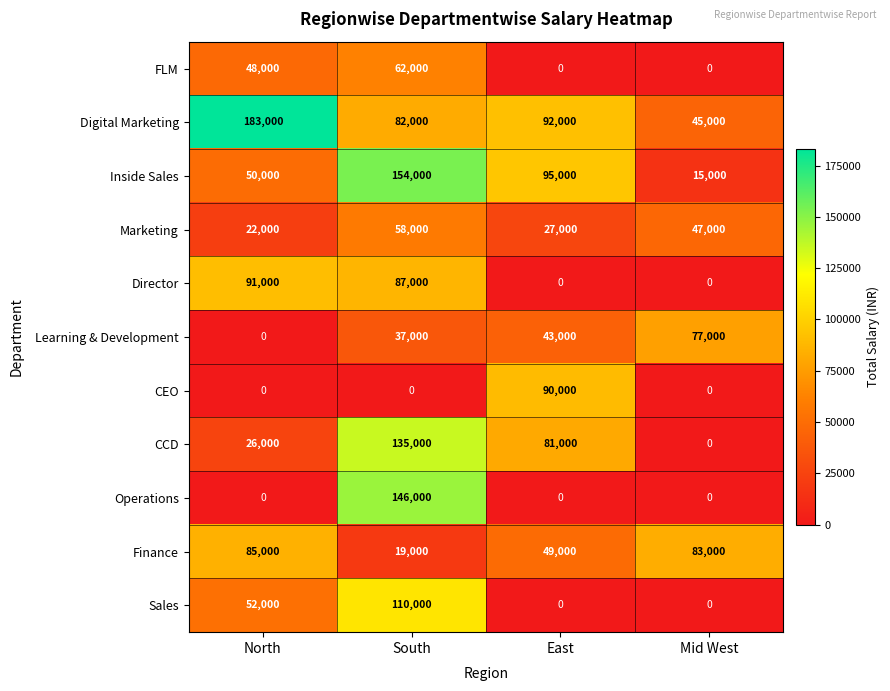

What is the difference between the maximum and minimum values in the Director series?

91000